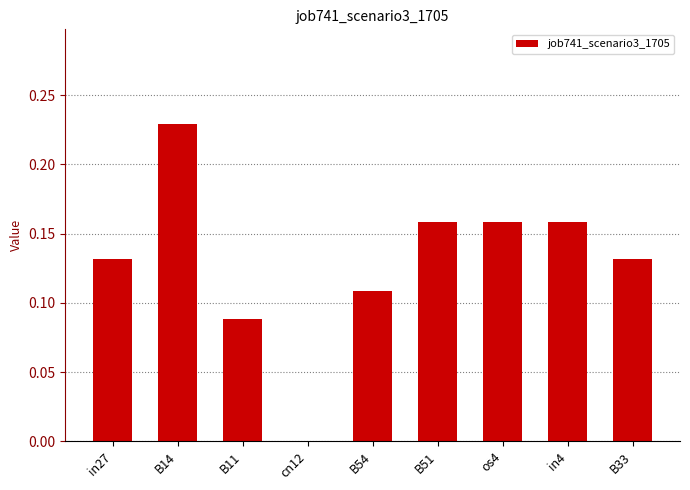

Which label corresponds to the largest value in the chart?

B14